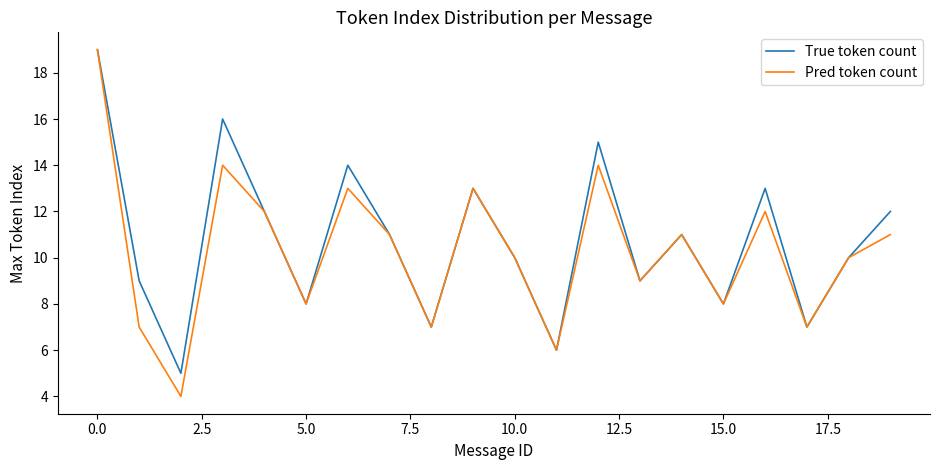

What is the maximum value shown in the chart?

19